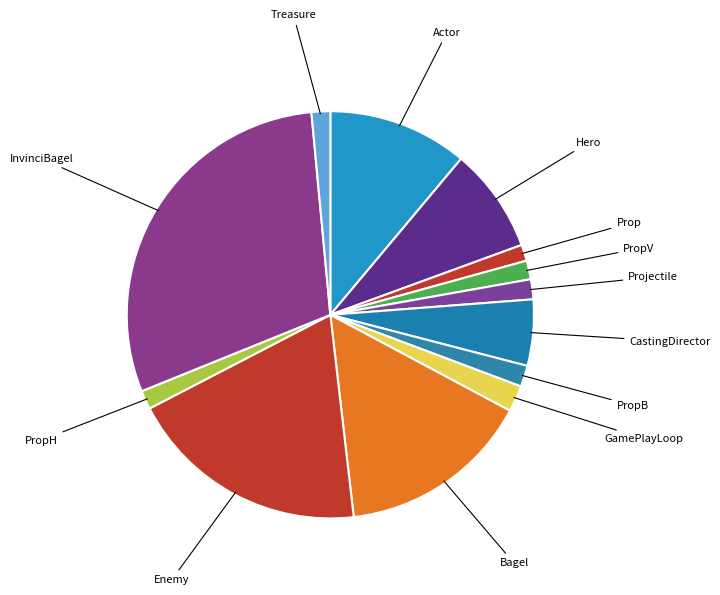

Do PropB and Treasure together represent more than half of the pie?

No